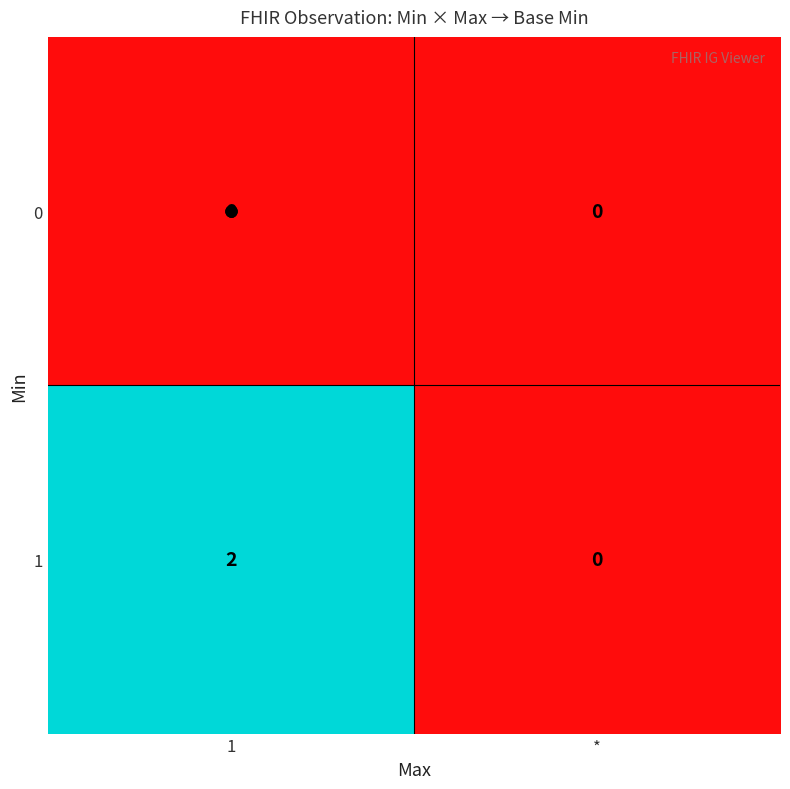

List the series in order of their overall mean, highest first.

1, 0